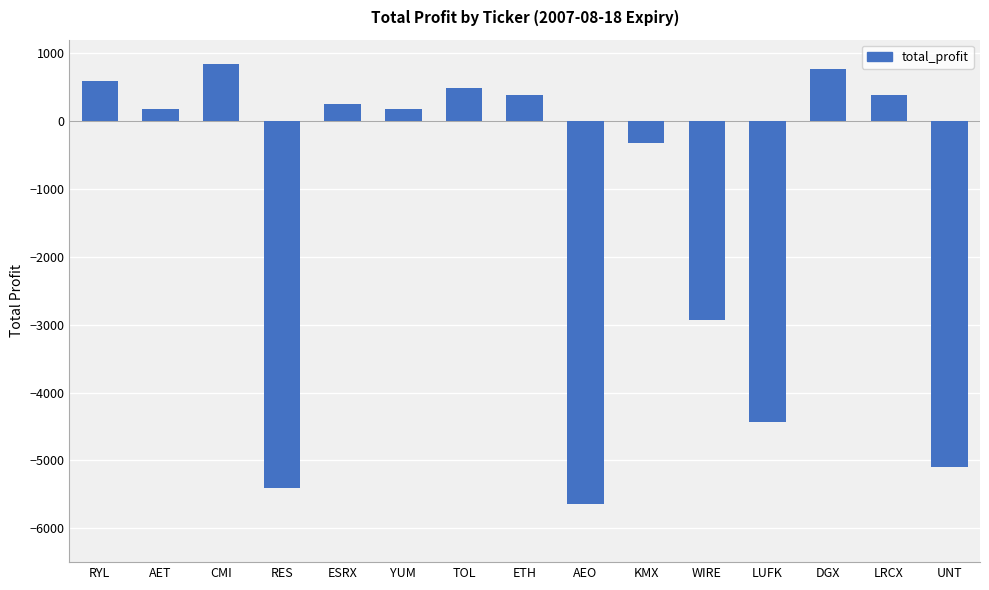

At which category does the chart reach its peak across all series?

CMI